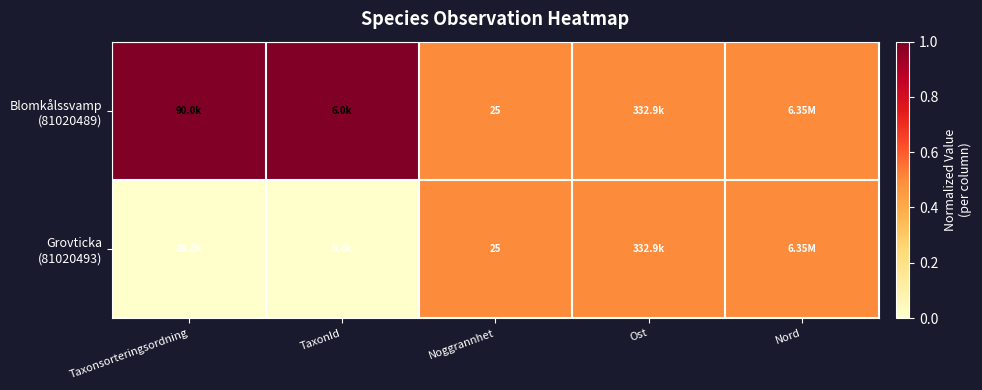

At which category is the sum across all series the highest?

Taxonsorteringsordning